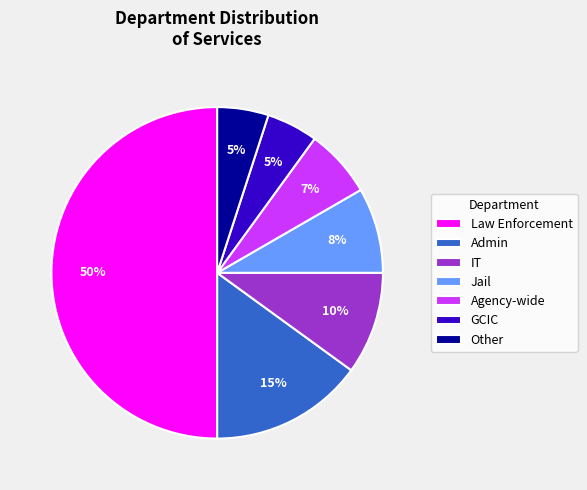

Do GCIC and Admin together represent more than half of the pie?

No